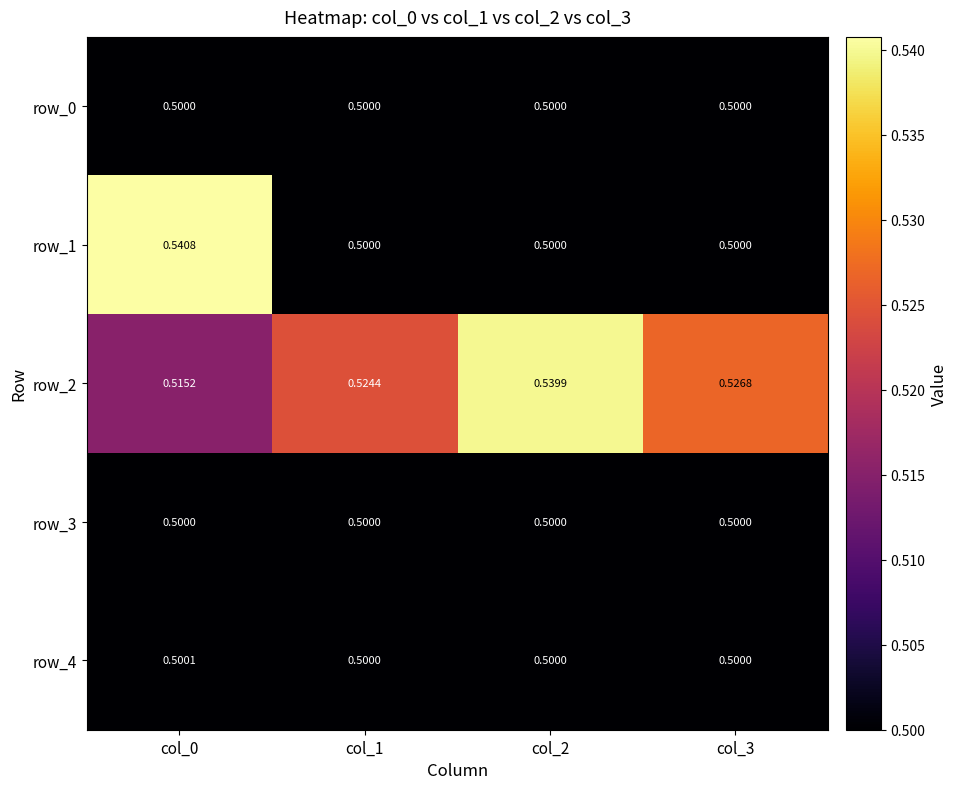

Is the value of row_1 at col_0 greater than the value of row_0 at col_3?

Yes